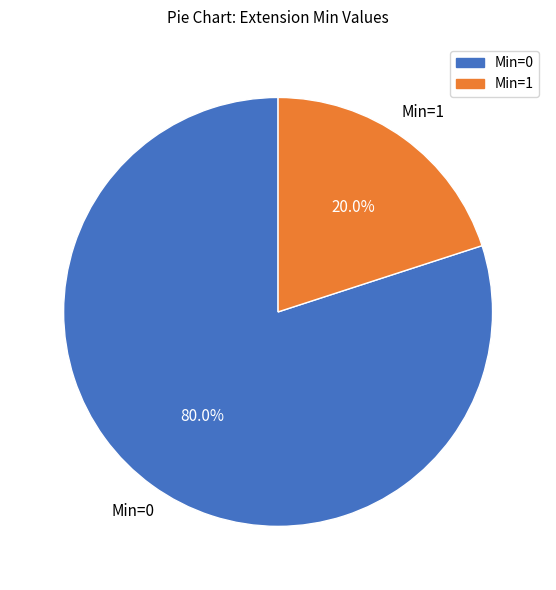

To the nearest percent, what is the difference between the largest and smallest slice percentages?

60%